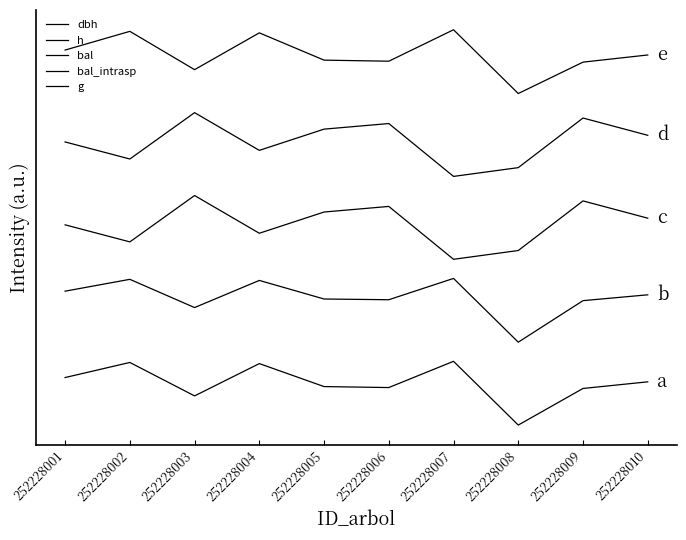

Does the chart display data point markers on the line(s)?

No